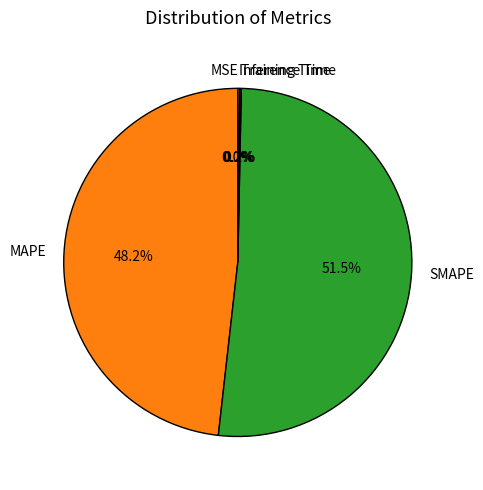

Which category accounts for the majority?

SMAPE